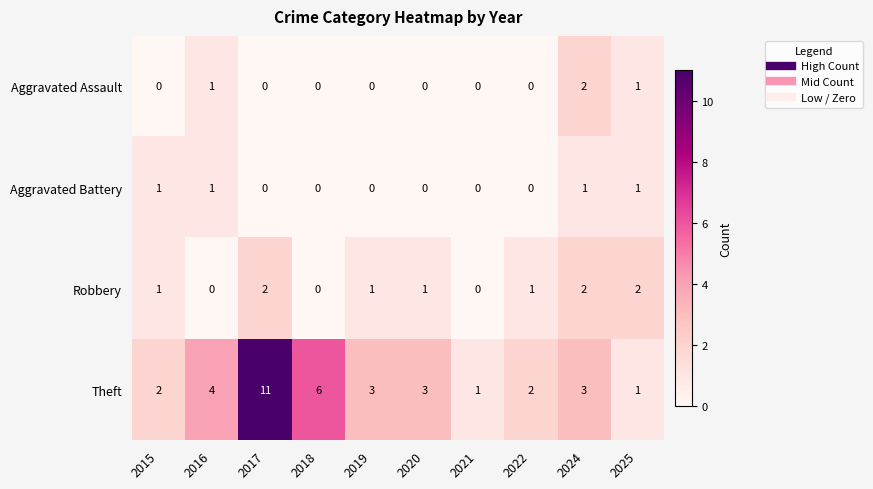

Is it true that Robbery equals 0 at 2016?

True